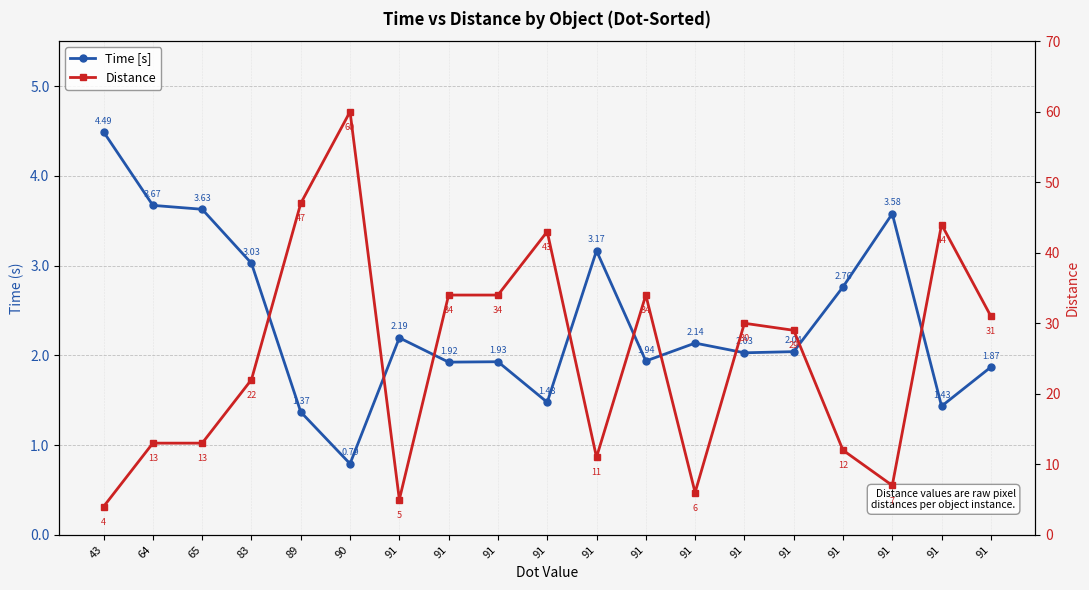

Reading left to right, extract all data points from this chart.

Time [s]: 4.5	3.7	3.6	3.0	1.4	0.8	2.2	1.9	1.9	1.5	3.2	1.9	2.1	2.0	2.0	2.8	3.6	1.4	1.9
Distance: 4.0	13.0	13.0	22.0	47.0	60.0	5.0	34.0	34.0	43.0	11.0	34.0	6.0	30.0	29.0	12.0	7.0	44.0	31.0